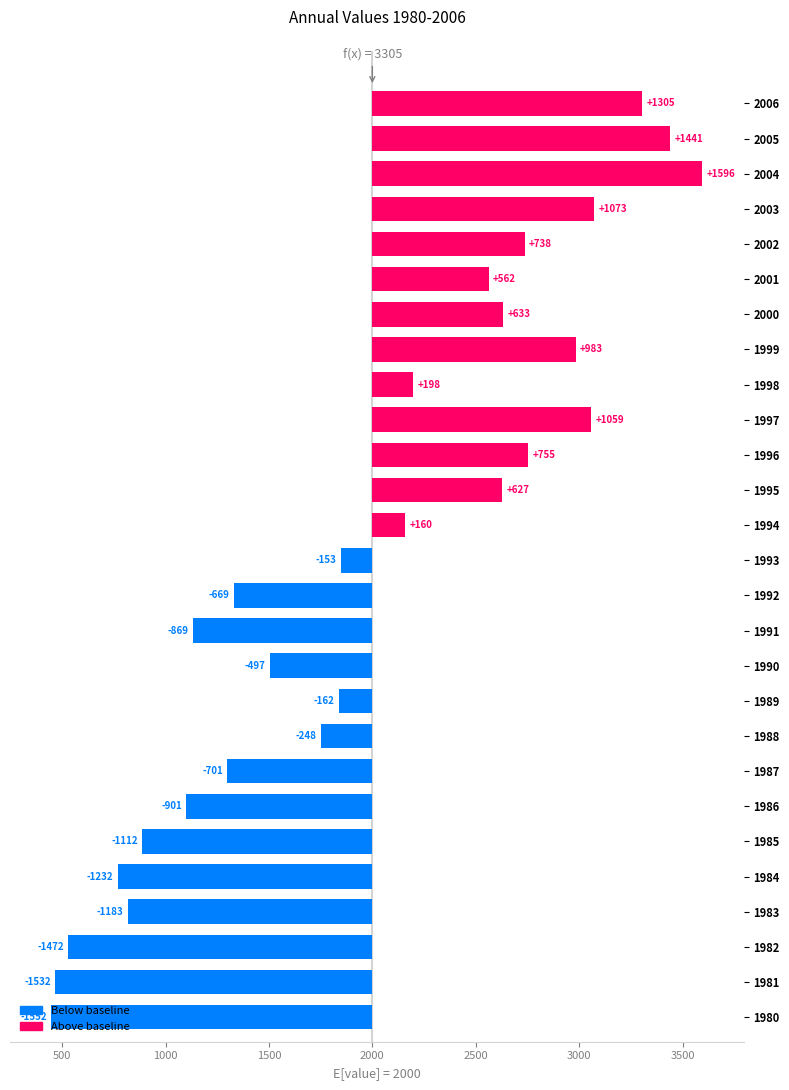

Between 1980 and 2000, which is larger?

2000